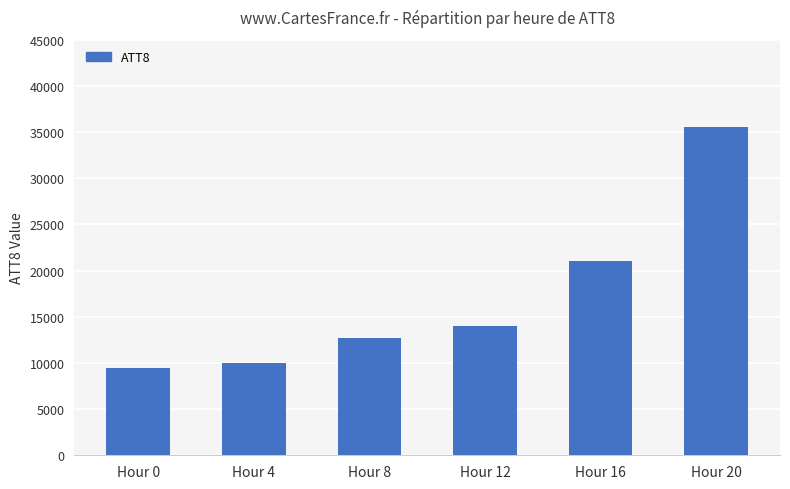

Count the number of categories in the chart.

6